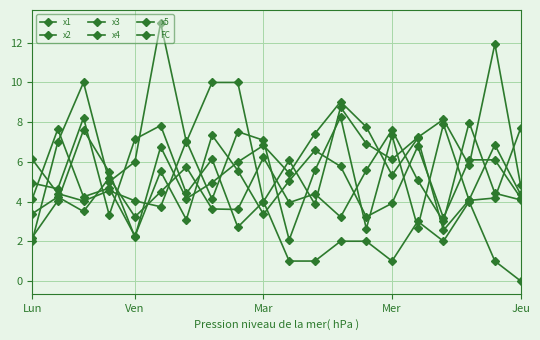

At how many categories does at least one series exceed 1?

20